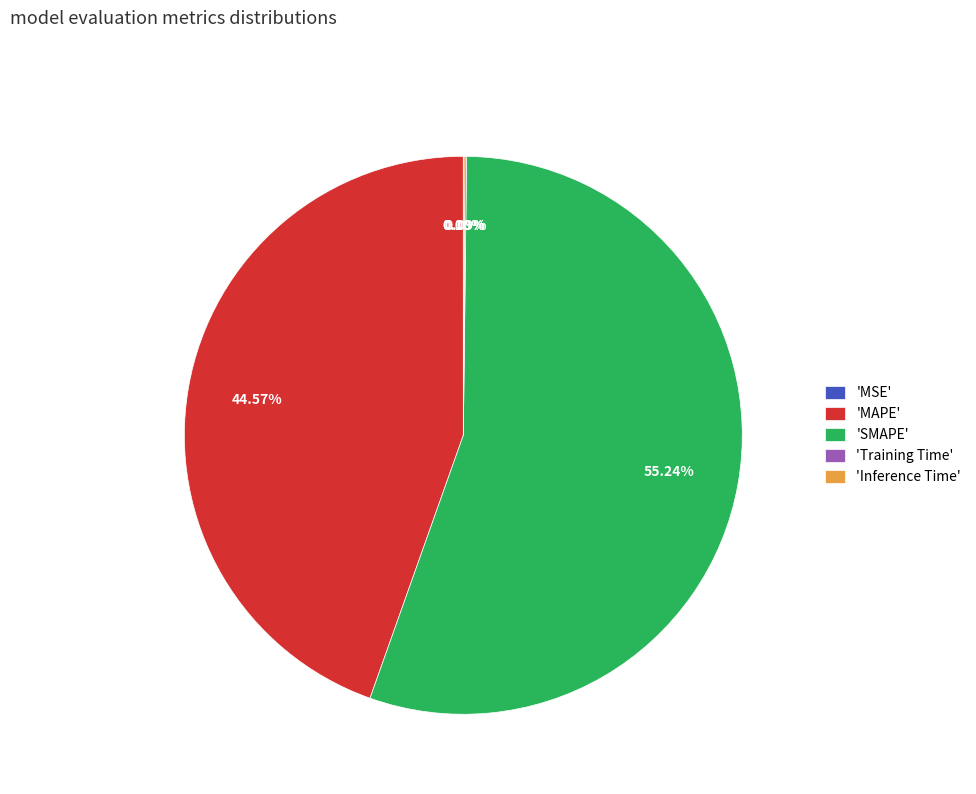

Does 'SMAPE' represent more than half of the total?

Yes